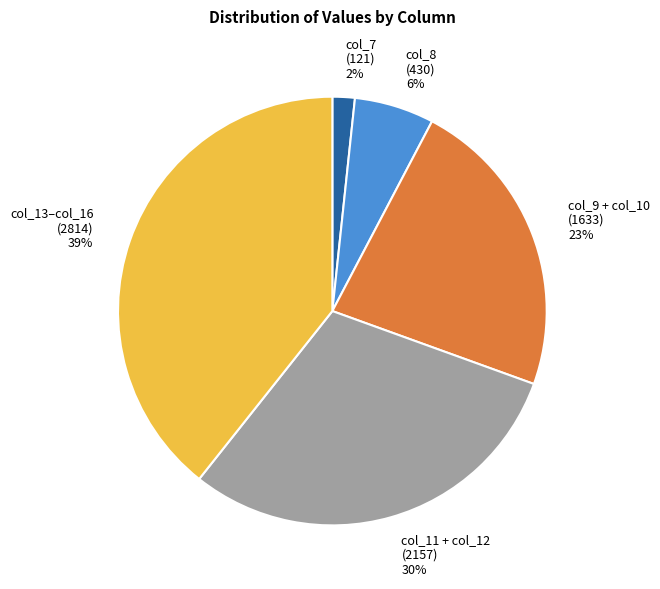

To the nearest percent, what portion does col_9 + col_10 represent?

23%